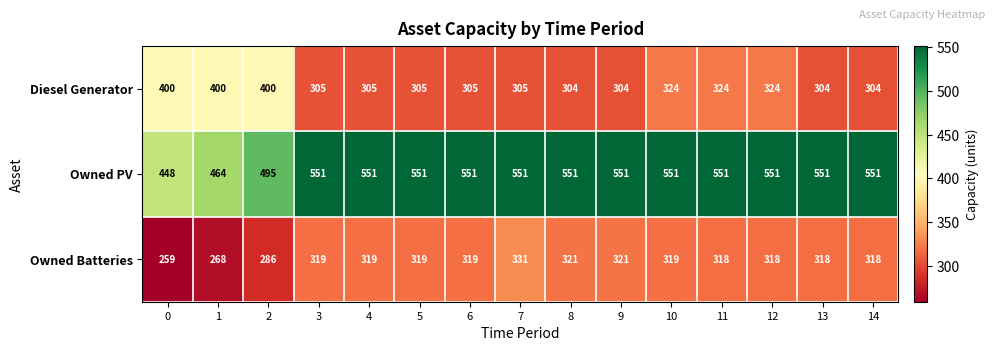

How many distinct data groups are displayed?

3